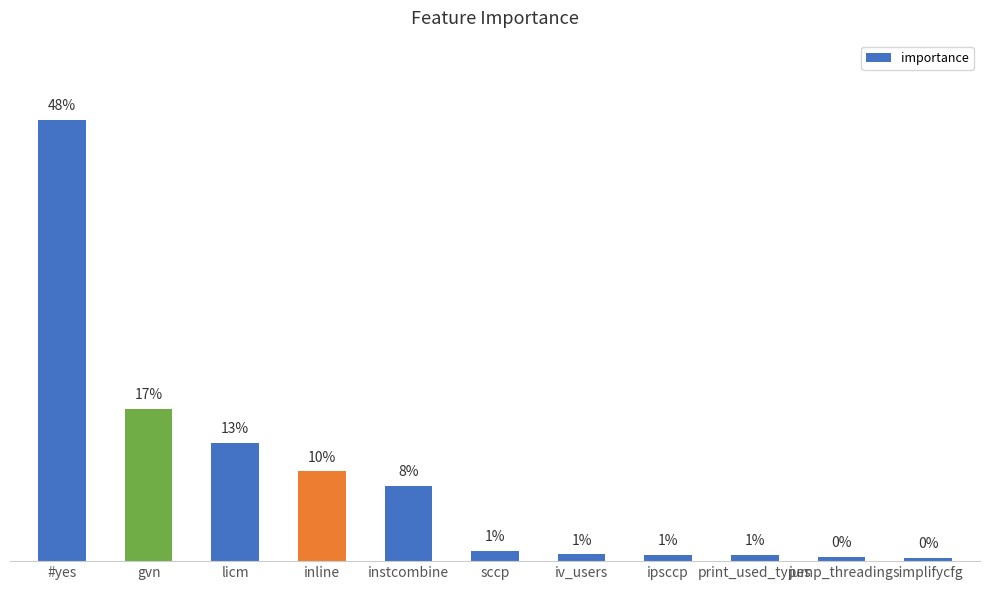

What is the maximum value shown in the chart?

0.5